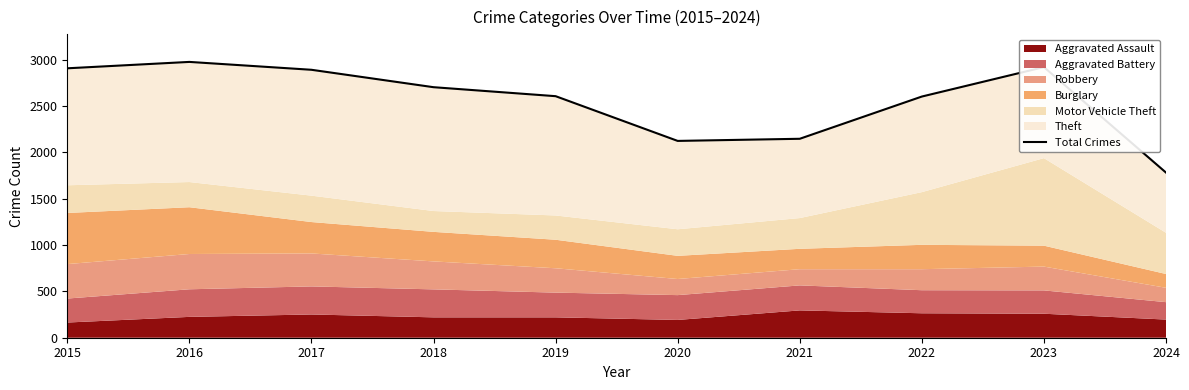

Is it true that the value at 2024 is 1783?

True